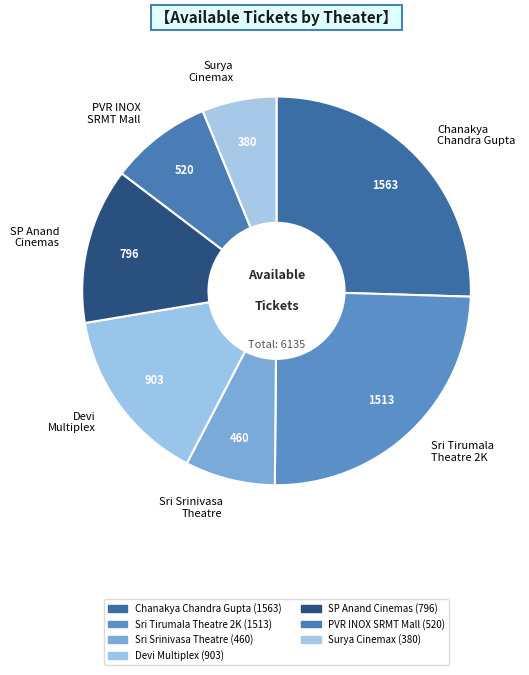

How many slices are in this pie chart?

7